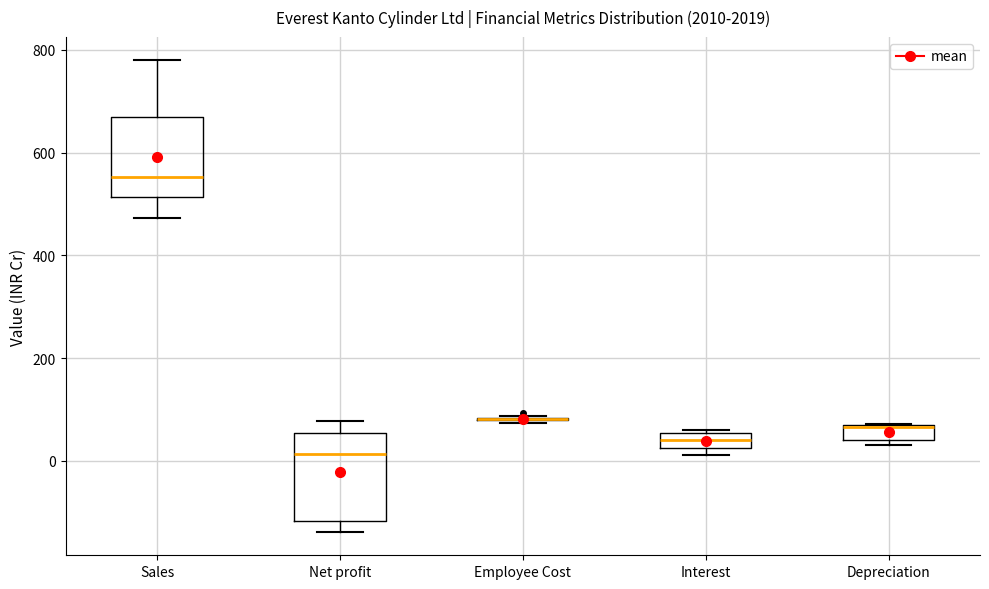

Where is the upper edge of the box for Depreciation on the y-axis? The values are not printed on the chart, so give them approximately, as read against the axis.

60